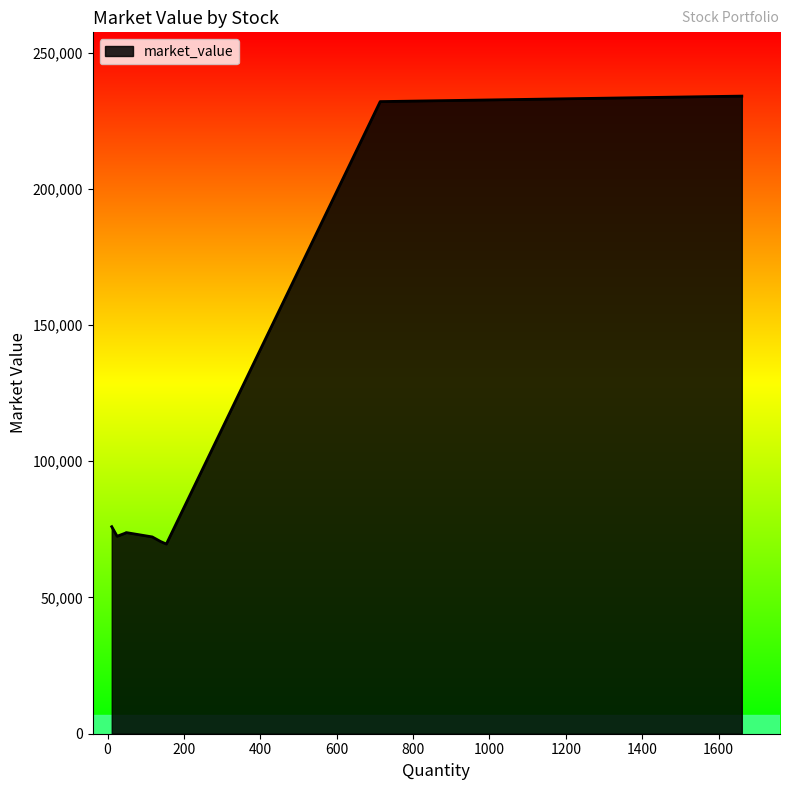

What is the difference between the maximum and minimum values?

164419.2